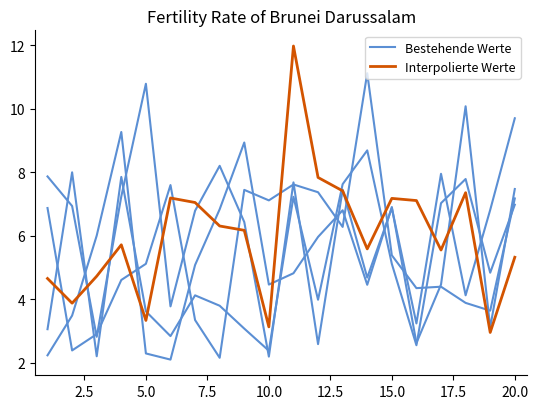

What is the label of the 2nd point from the left?

2.5